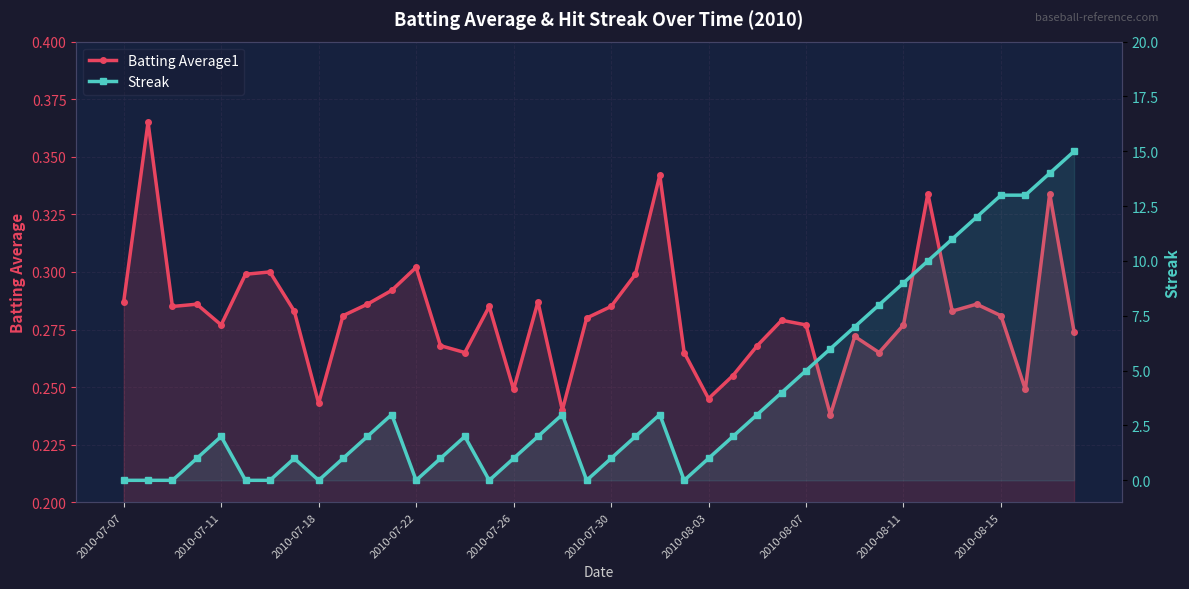

Is it true that Batting Average1 equals 0.3 at 30?

True